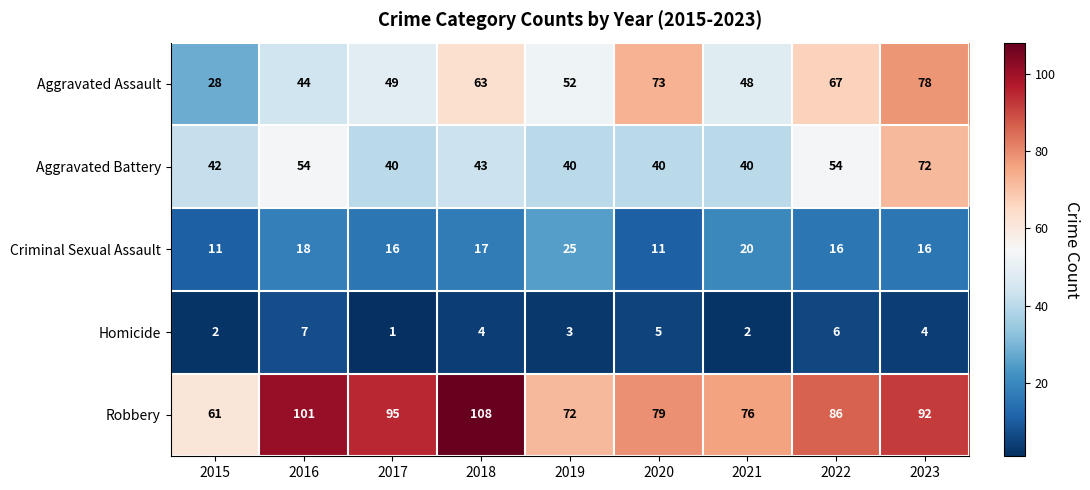

What is the smallest value displayed?

1